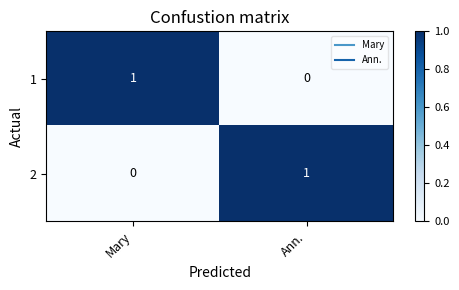

At Mary, list the series in order from smallest to largest.

2, 1